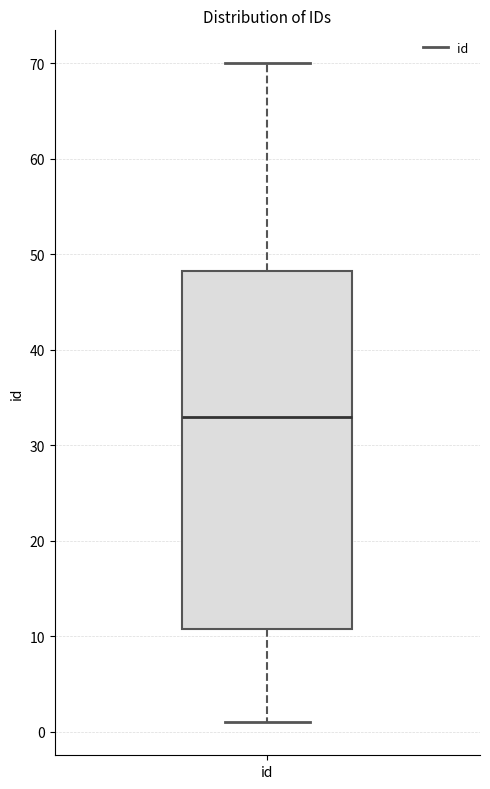

Transcribe this box plot: give where the median line is, the range the box spans, and where the two whiskers end, as read against the y-axis. The values are not printed on the chart, so give them approximately, as read against the axis.

median 33, box 11 to 48, whiskers 1 to 70